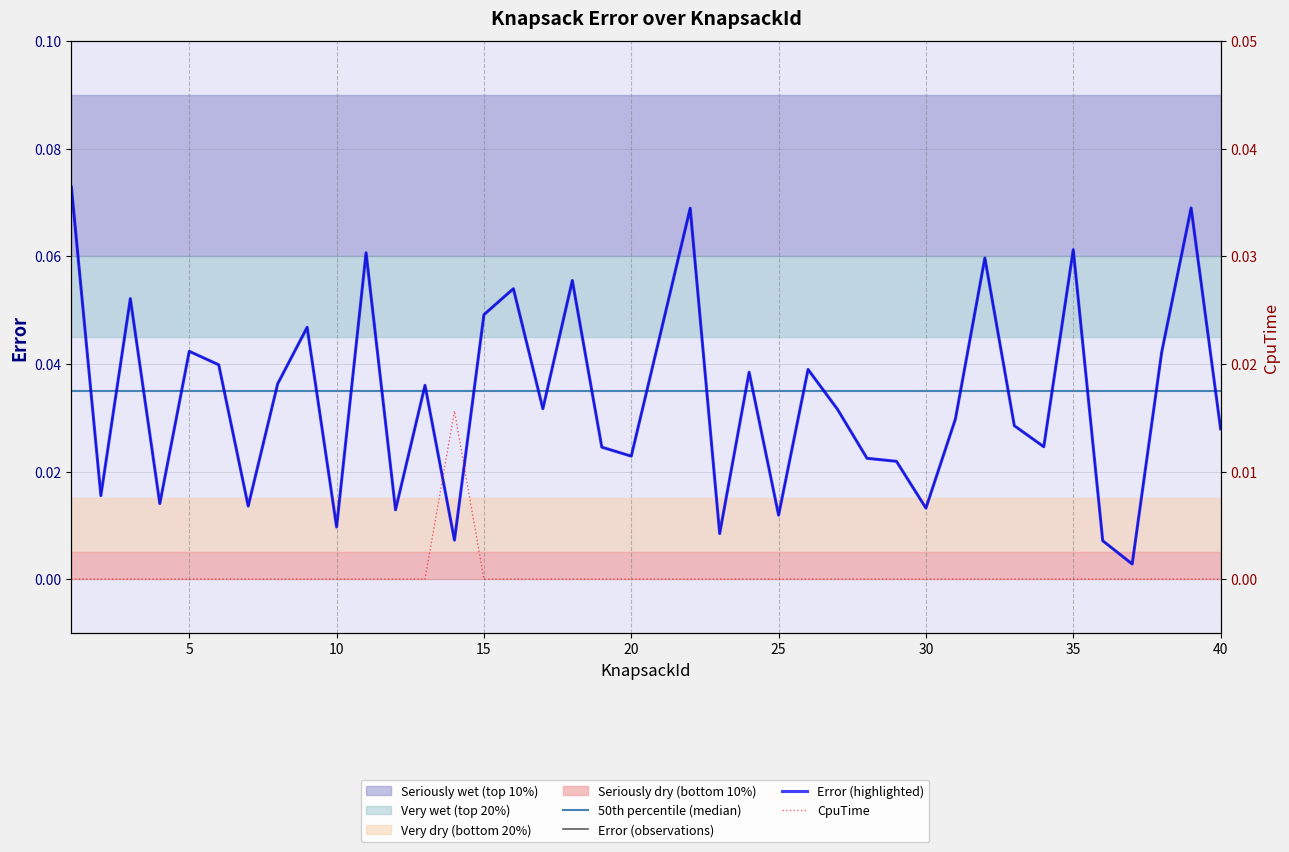

The value of Error at 10 is 0.0. True or false?

True